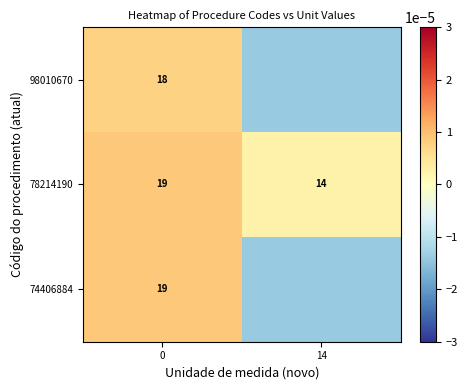

The value of 74406884 at 0 is 27.8. True or false?

False